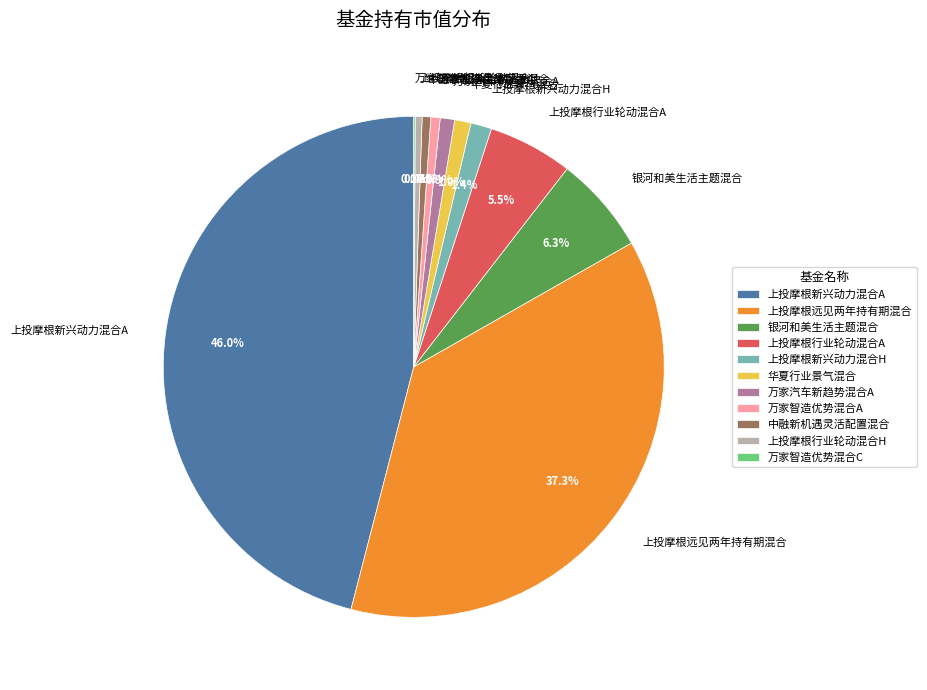

Which category has the biggest portion of the pie?

上投摩根新兴动力混合A